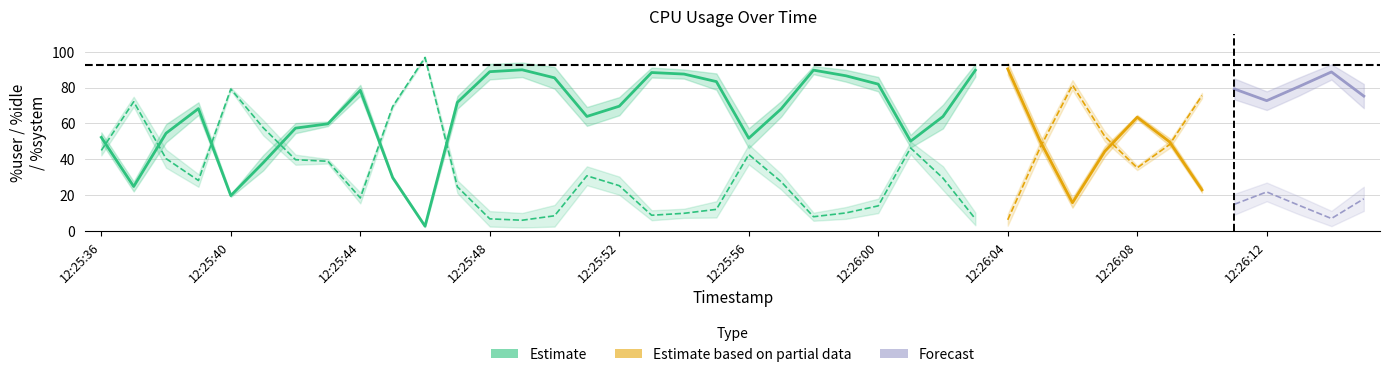

Which series has the largest total across all categories?

%user